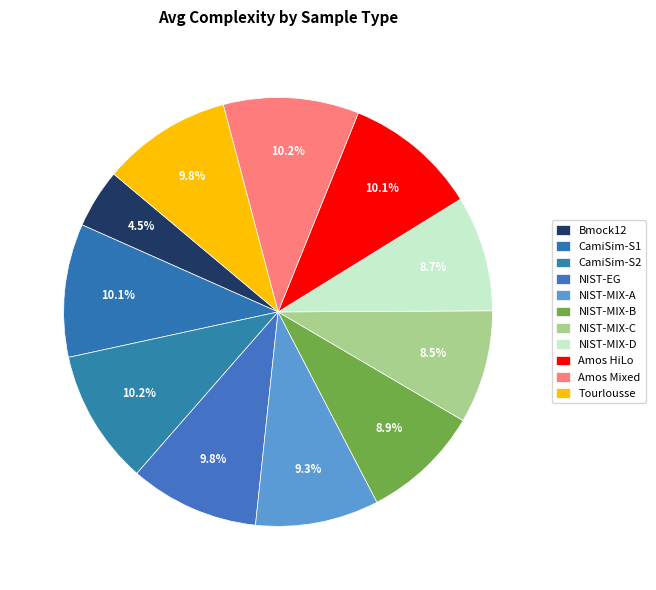

How many slices are in this pie chart?

11